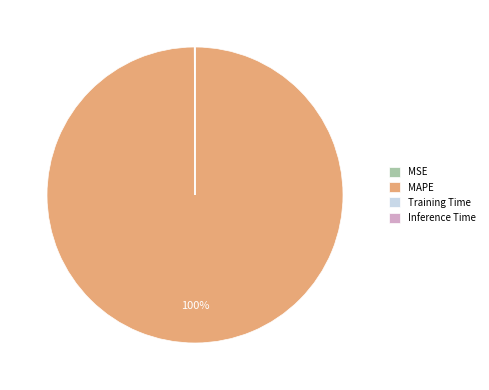

To the nearest percent, what is the difference between the largest and smallest slice percentages?

100%